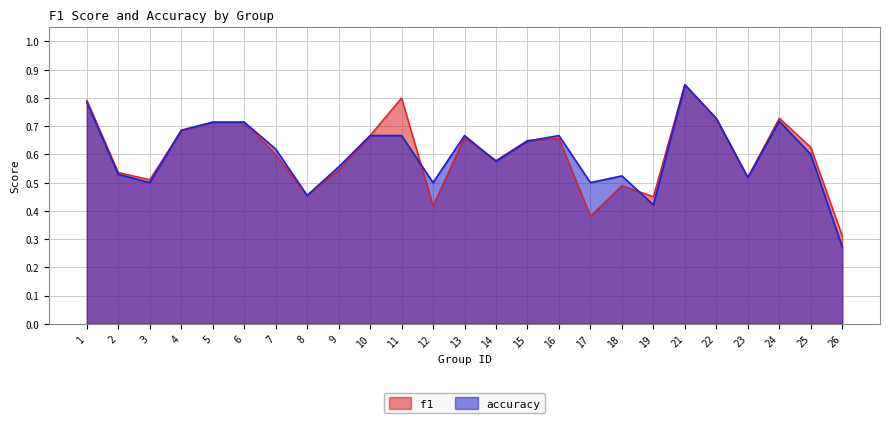

Which category has the highest value in the accuracy series?

21